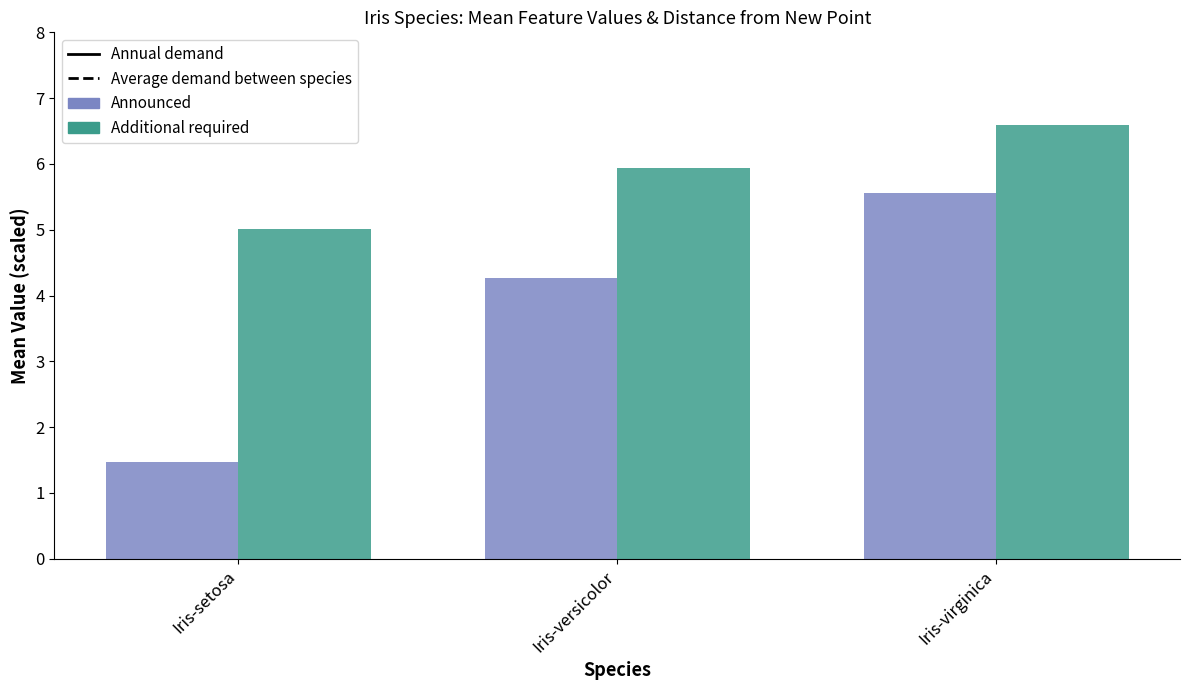

What is the label of the 2nd bar from the right?

Iris-versicolor